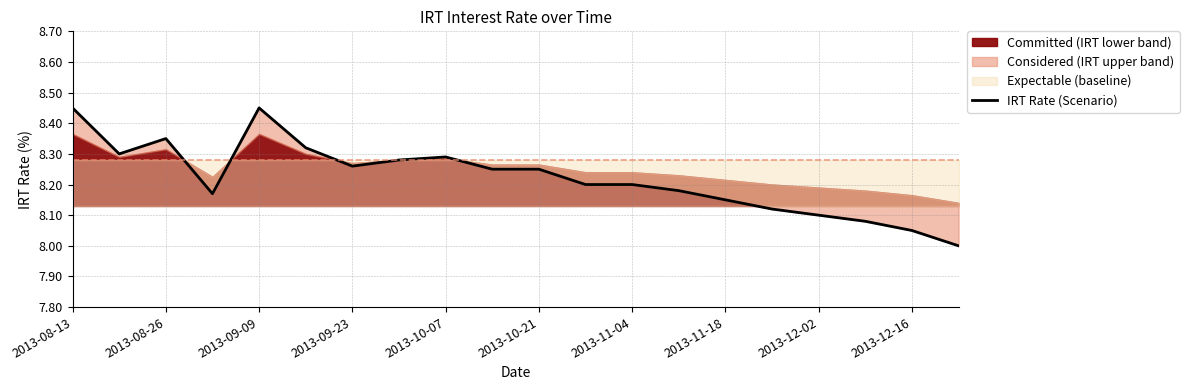

Read the value at 2013-10-21.

8.2